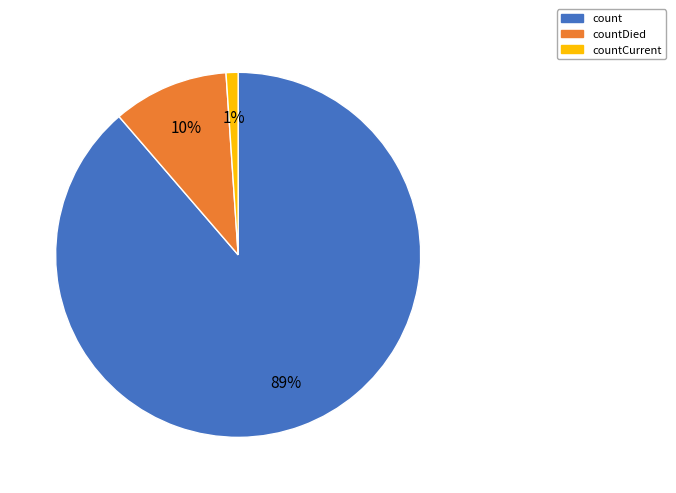

To the nearest percent, what is the difference between the largest and smallest slice percentages?

88%